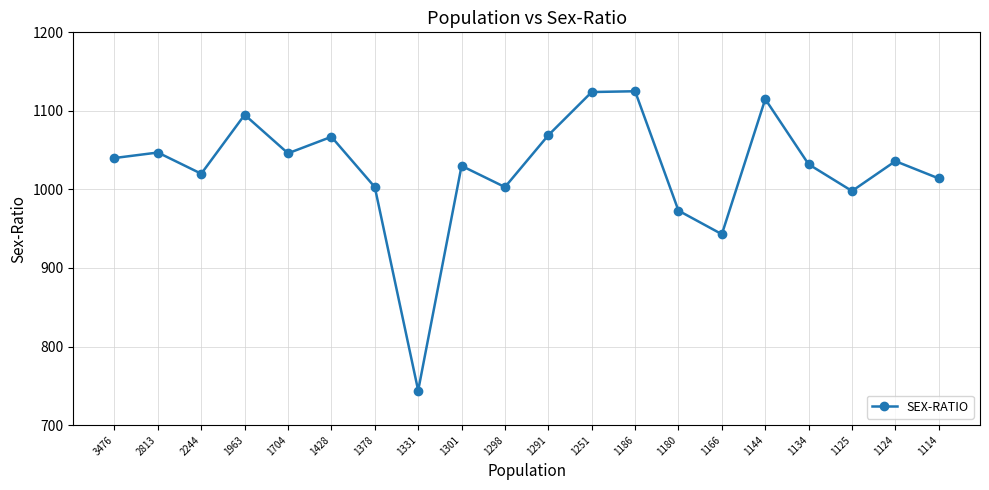

Does the chart have visible grid lines?

Yes